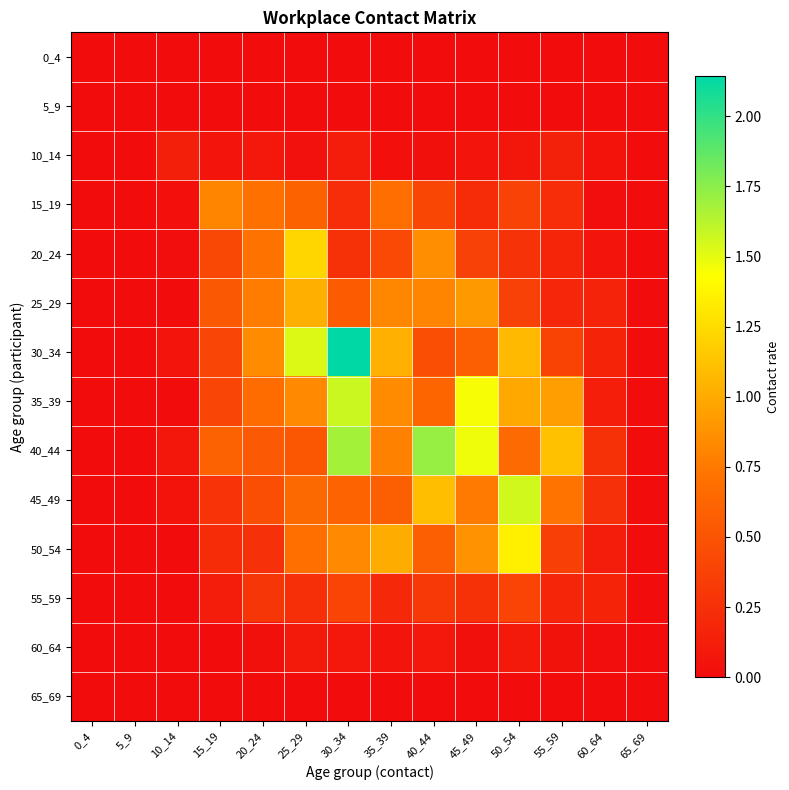

What is the maximum value shown in the chart?

2.1